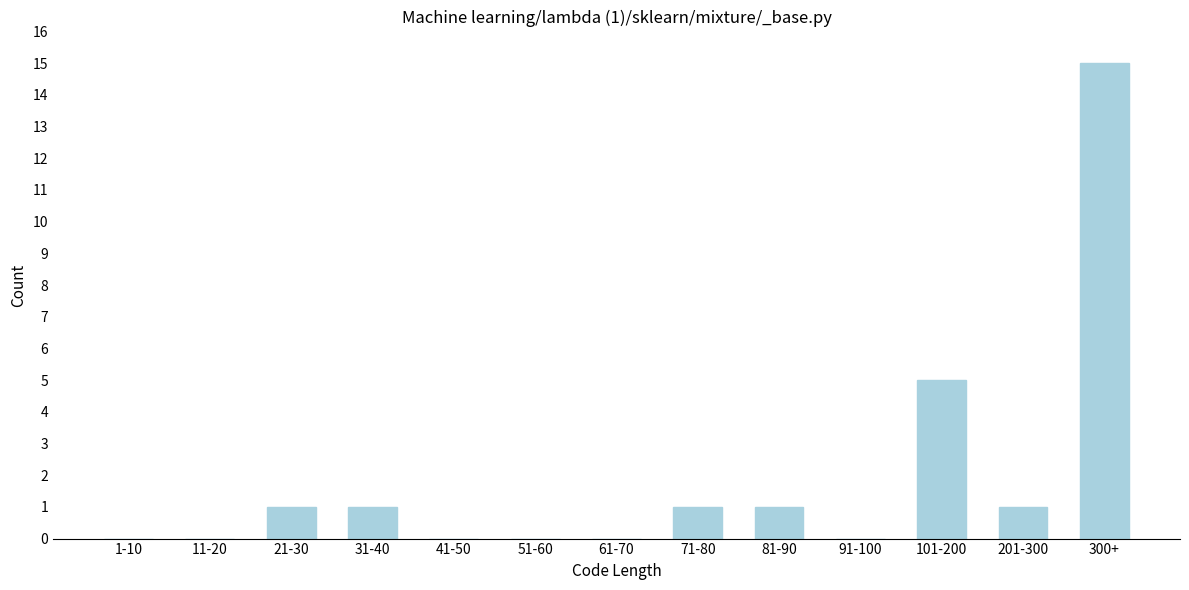

Reading left to right, extract all data points from this chart.

1-10=0	11-20=0	21-30=1	31-40=1	41-50=0	51-60=0	61-70=0	71-80=1	81-90=1	91-100=0	101-200=5	201-300=1	300+=15